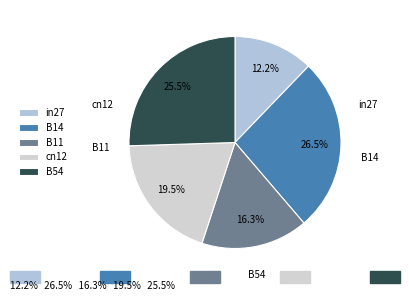

How many segments does this pie chart have?

5